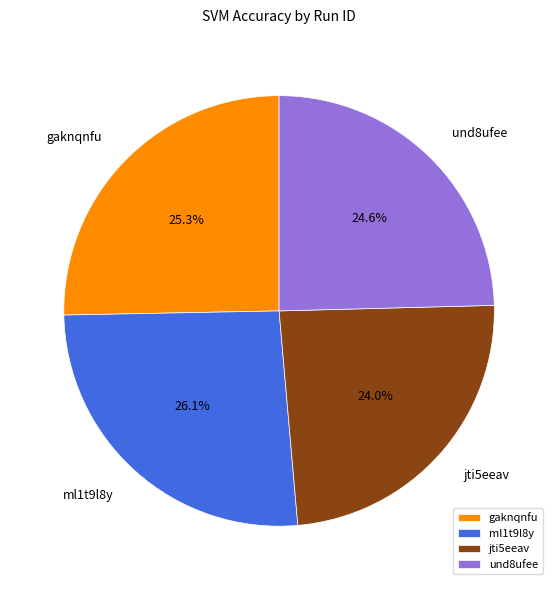

To the nearest percent, what is the difference between the largest and smallest slice percentages?

2%